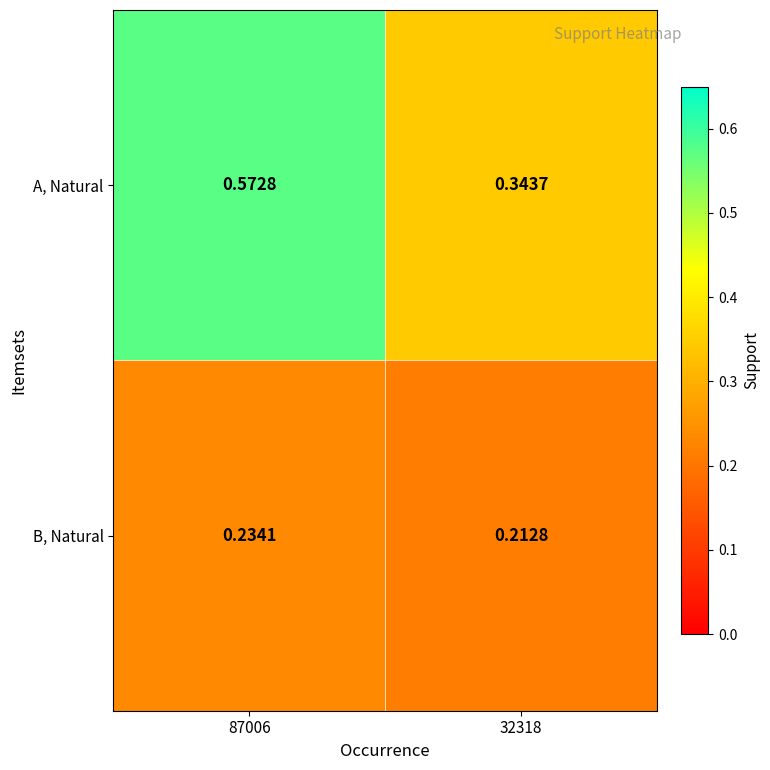

Is the value of B, Natural at 87006 greater than the value of A, Natural at 32318?

No